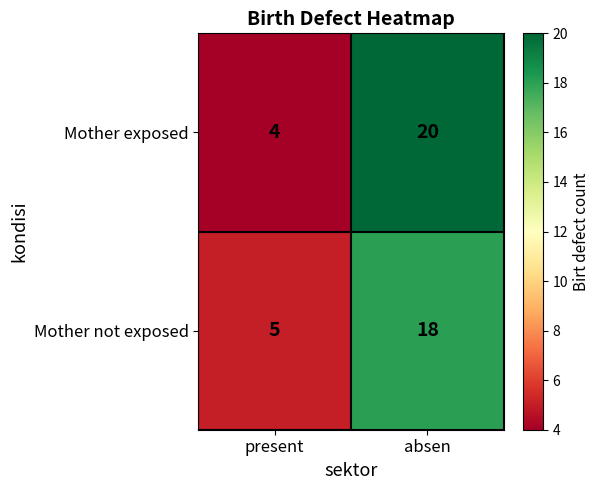

Reading right to left, extract all data points from this chart.

Mother exposed: 20	4
Mother not exposed: 18	5